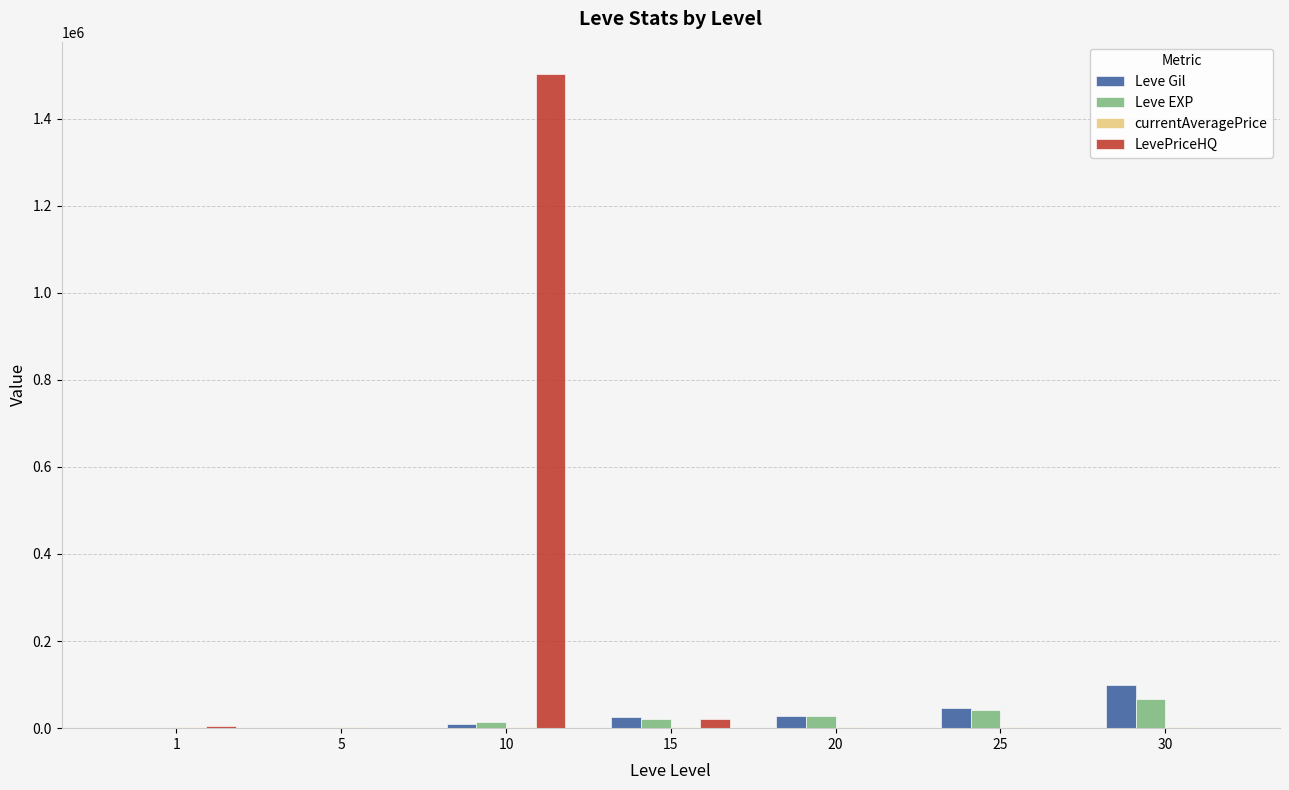

True or false: Leve Gil has a value of 690 at 1.

True